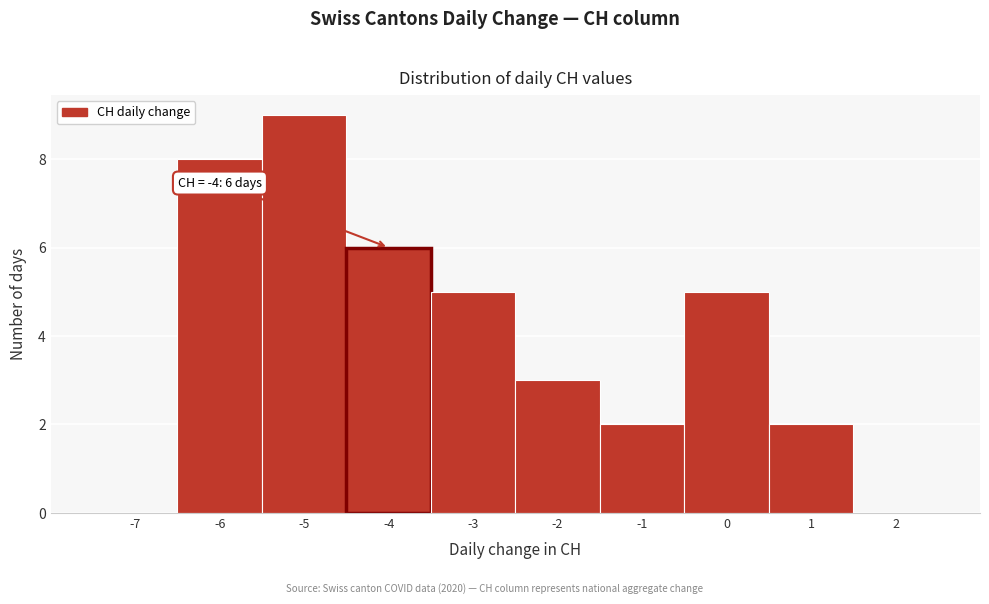

Over which range of the x-axis is the bar tallest?

-5.5 to -4.5